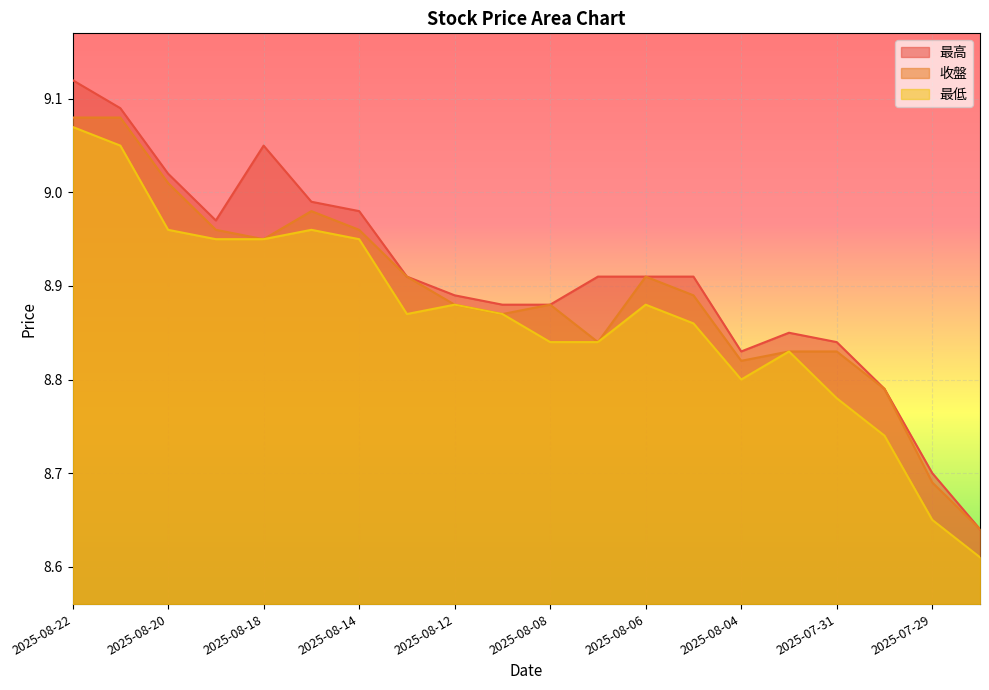

What is the total value across all series at 2025-08-11?

26.6